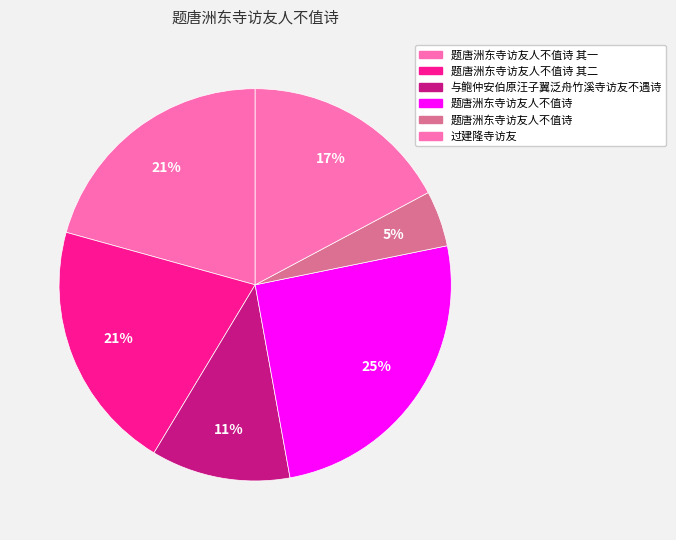

How many segments does this pie chart have?

6